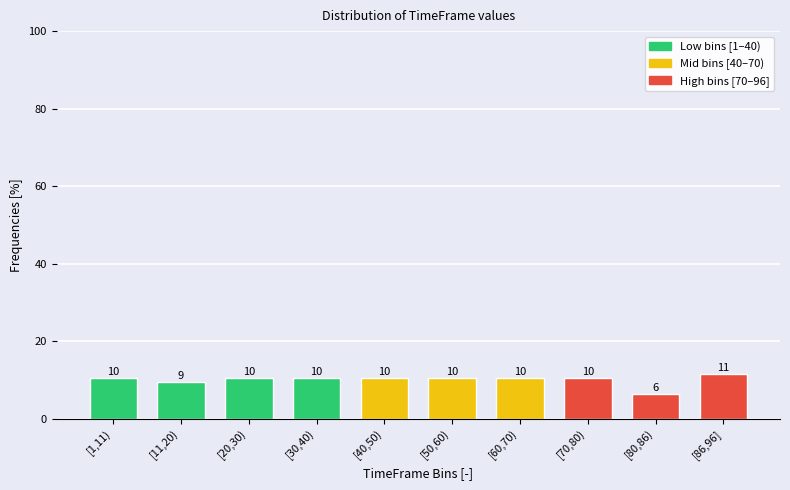

Does the chart contain any negative values?

No